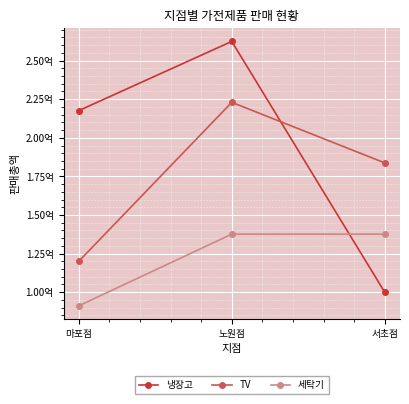

What is the spread (max minus min) of values at 노원점?

124800000